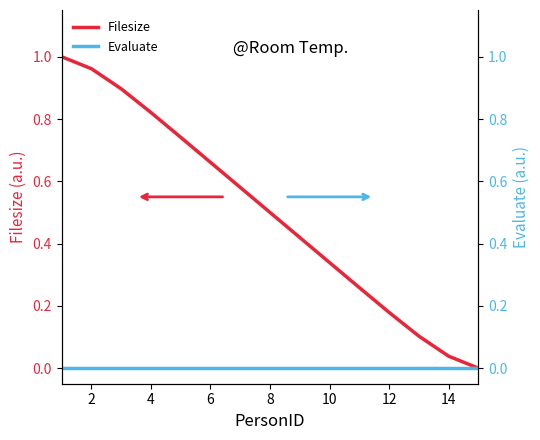

True or false: Filesize and Evaluate intersect in this chart.

False